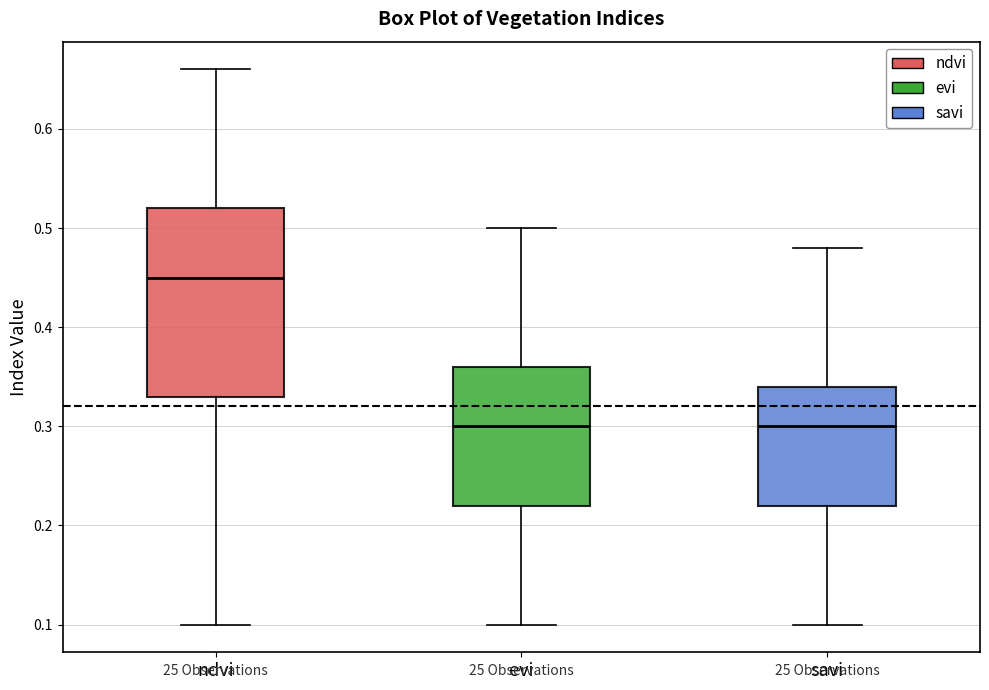

Comparing the boxes themselves (not the whiskers), which one is the tallest?

ndvi